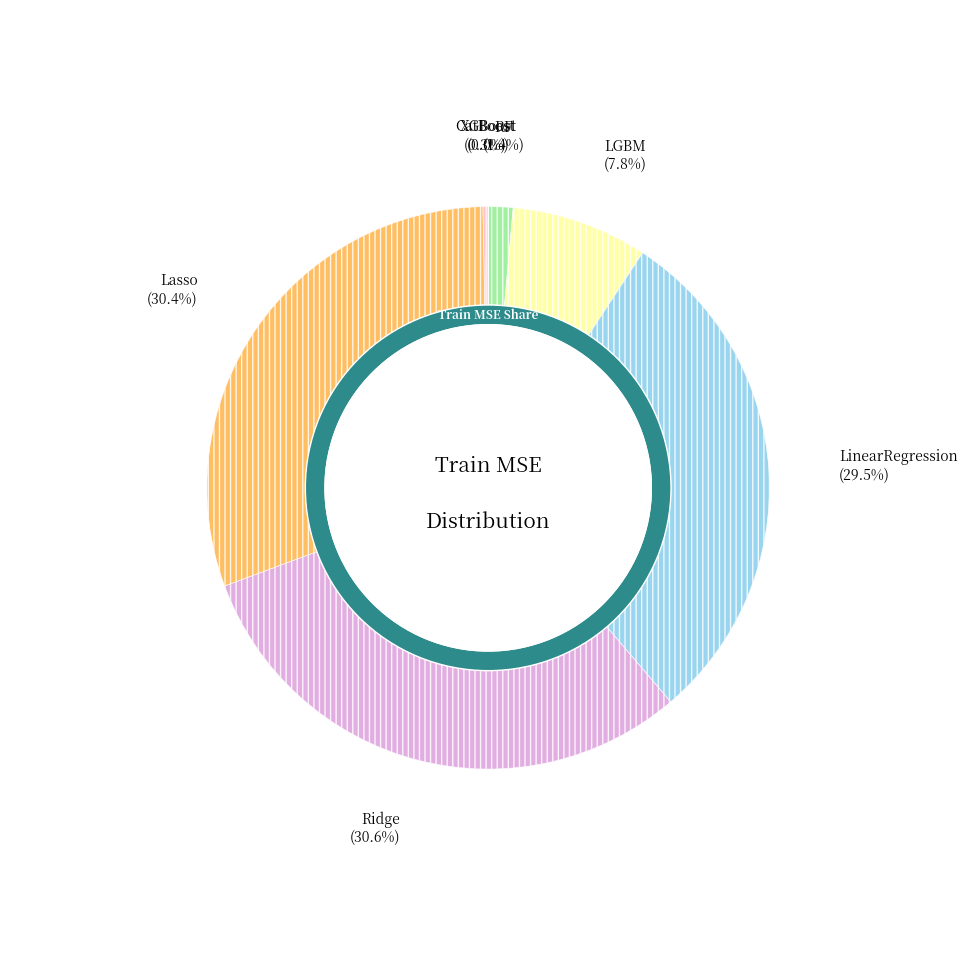

What percentage is the LinearRegression slice, to the nearest percent?

30%